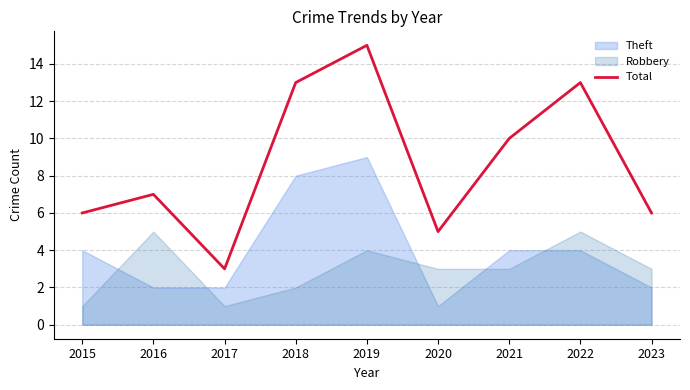

What is the change in value from 2016 to 2017?

-4